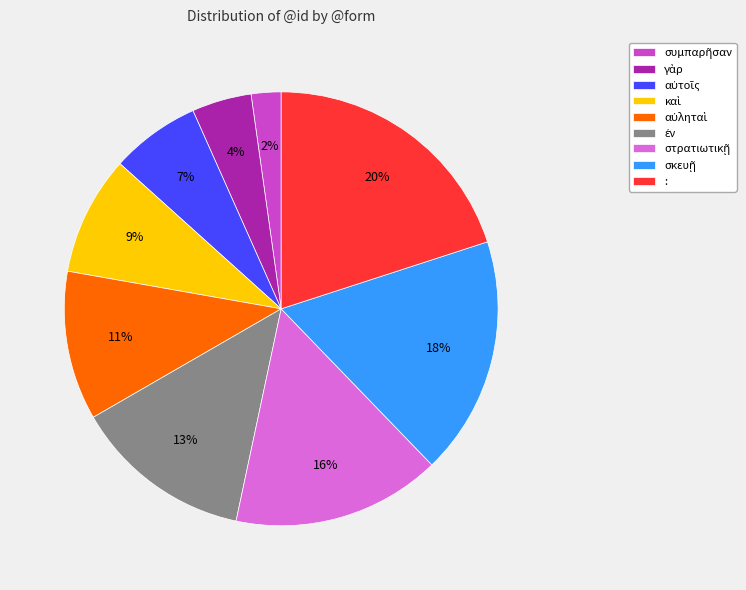

Does any single category account for the majority?

No